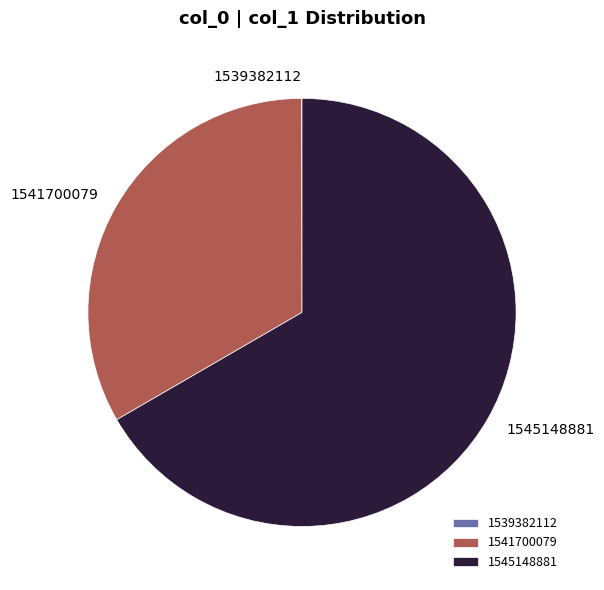

Does 1545148881 account for over 50% of the chart?

Yes